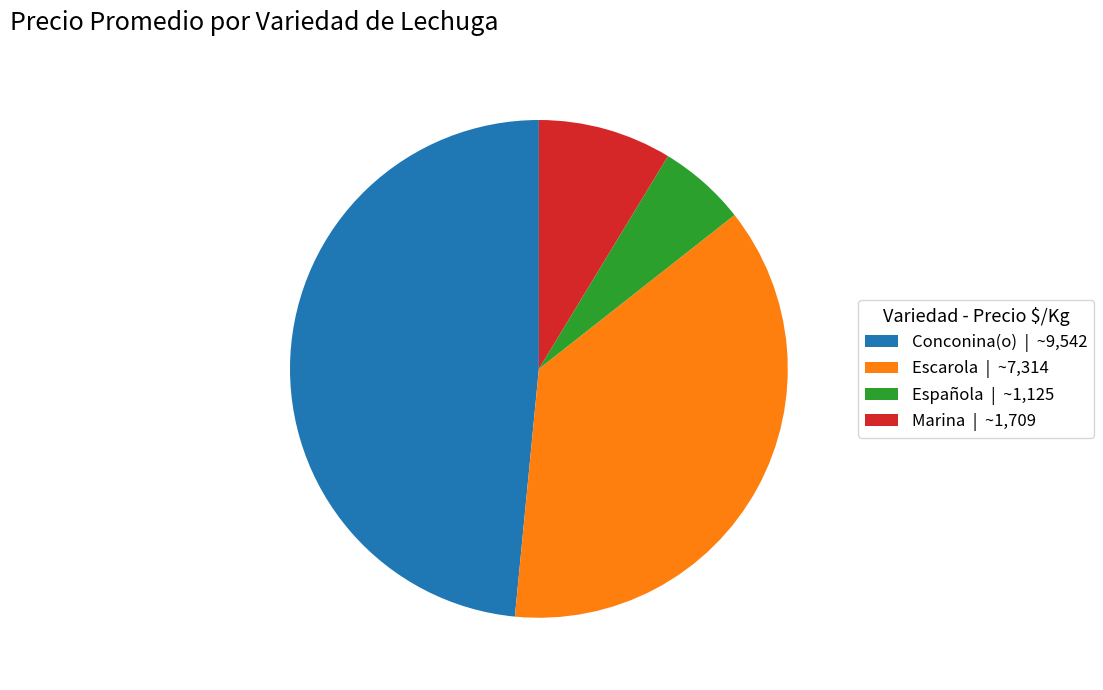

Is it true that Española | ~1,125 is 1% of the pie?

False